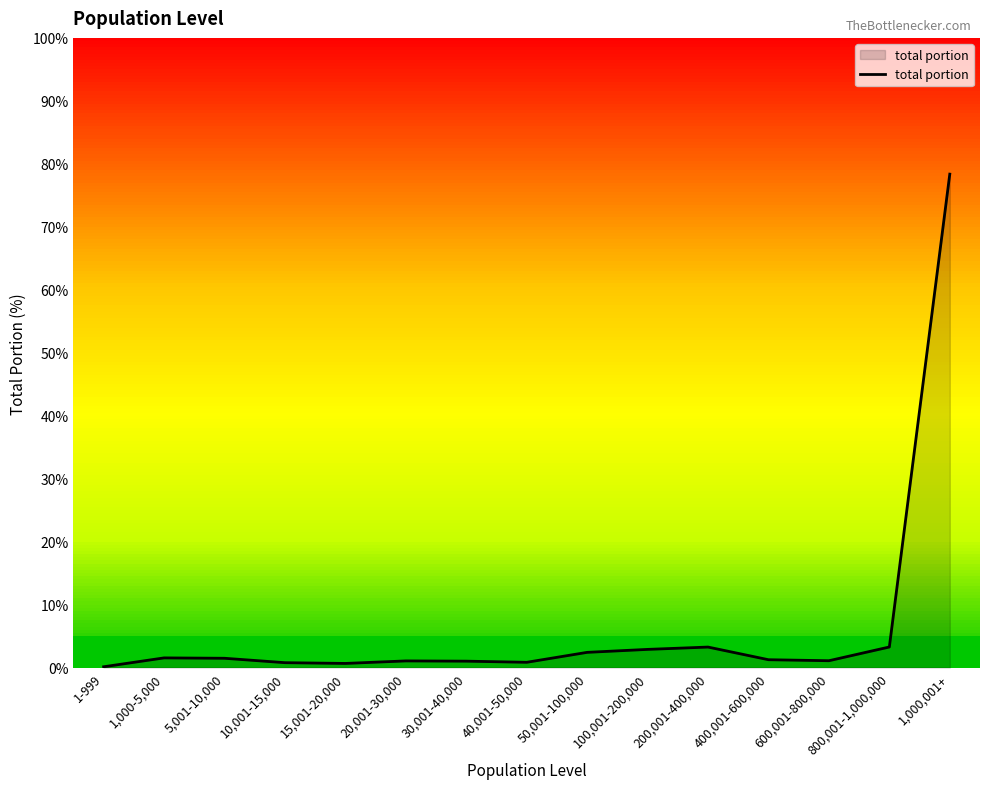

What is the difference between the maximum and minimum values?

78.2